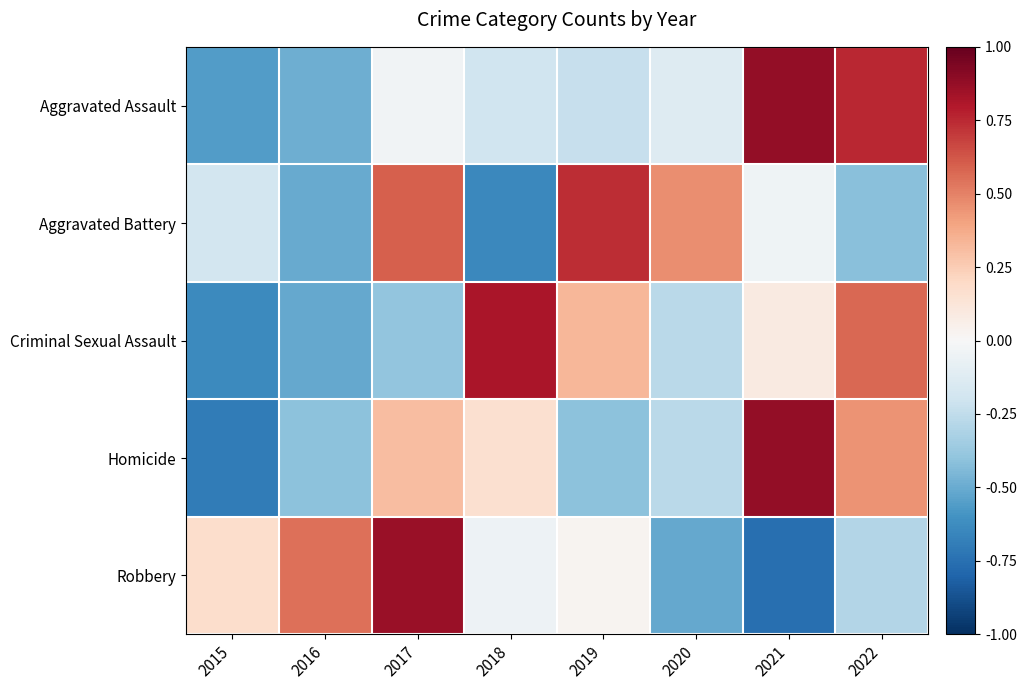

Which series has the largest range (max minus min)?

Robbery